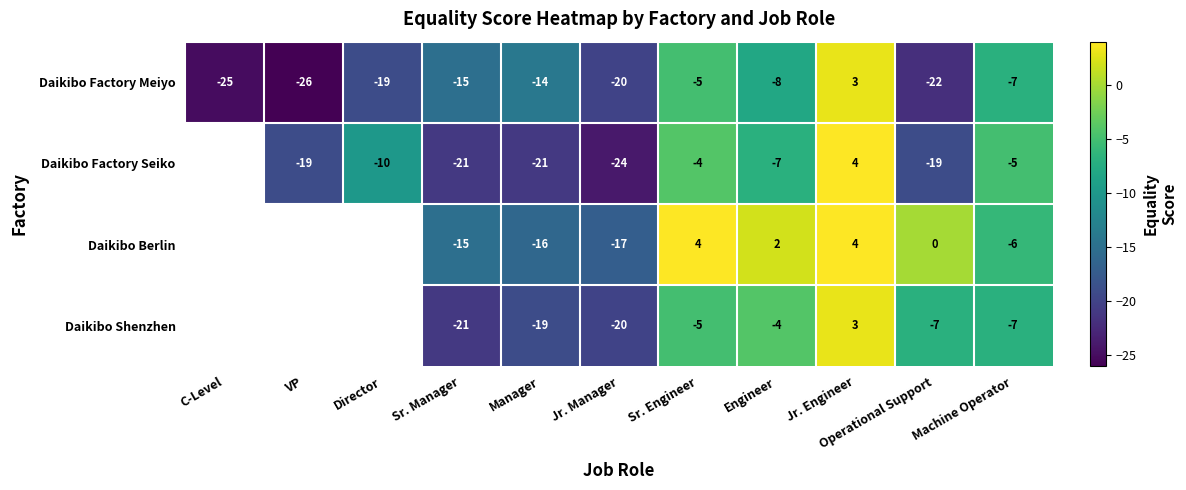

What is the difference between the Daikibo Shenzhen values at Manager and Machine Operator?

12